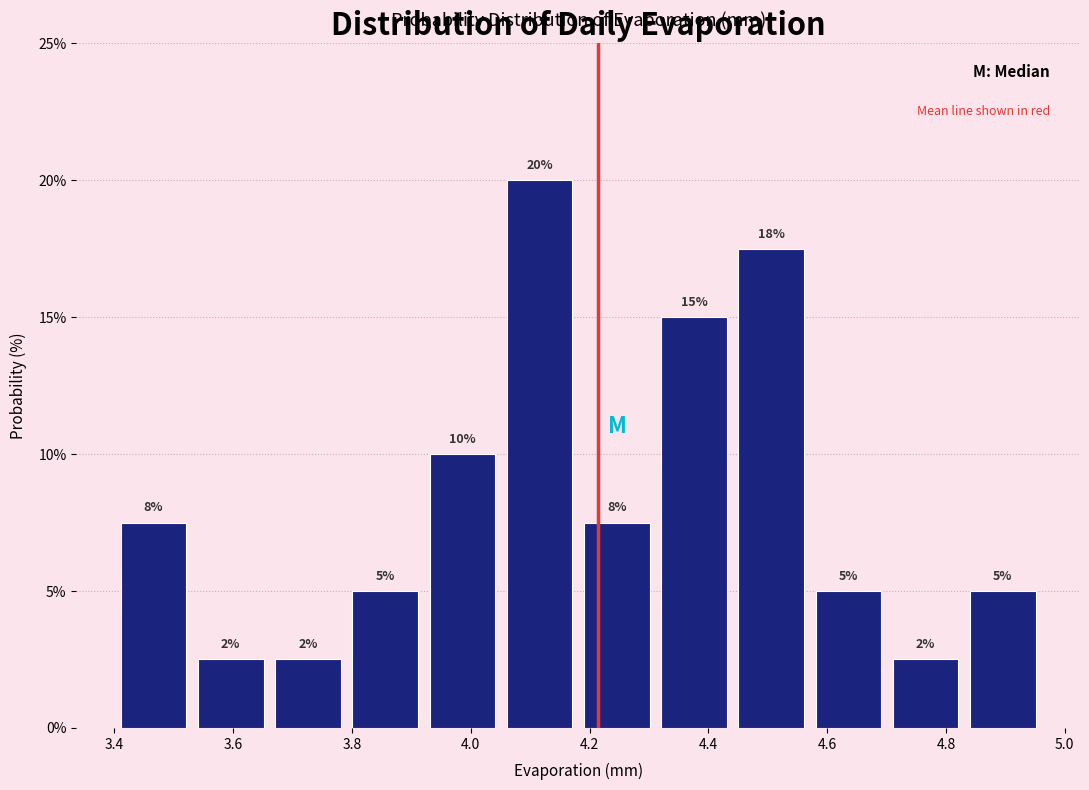

Which range on the x-axis has the tallest bar?

4.06 to 4.18